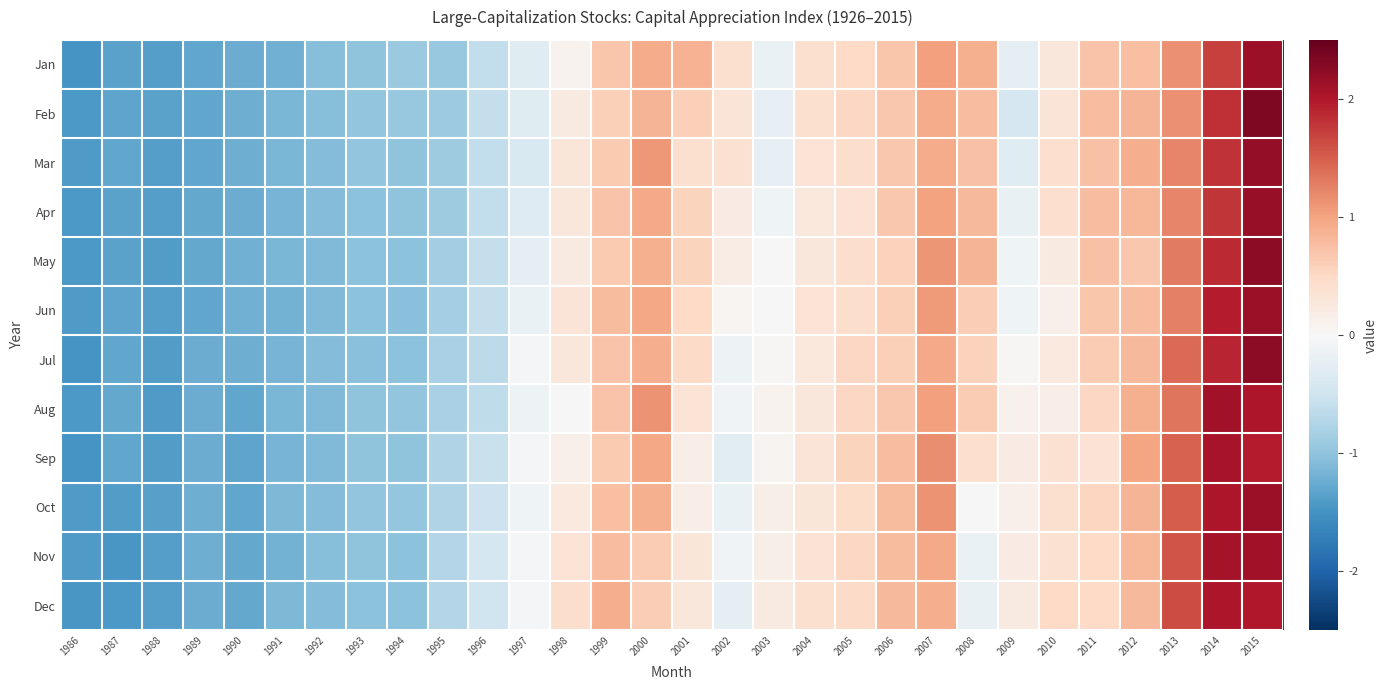

Which label corresponds to the smallest value in the chart?

1986